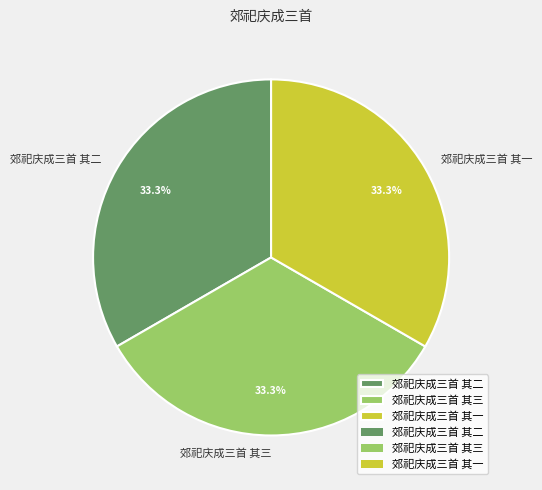

Count the number of slices in the pie.

3